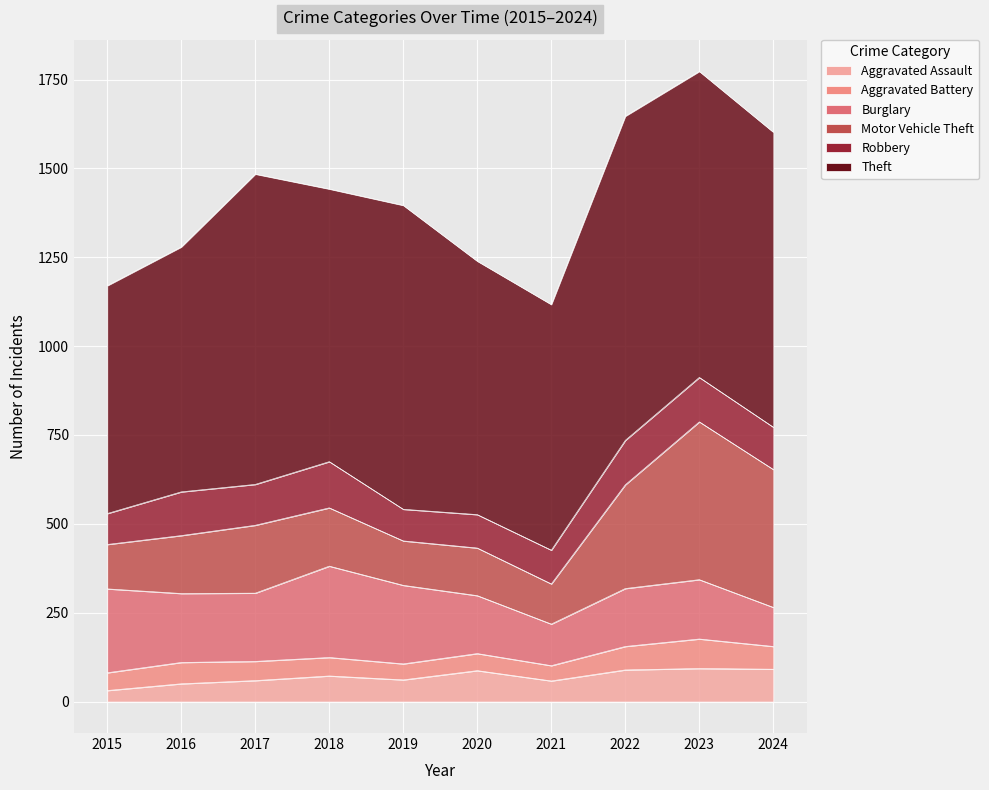

Rank the series by their maximum value, from highest to lowest.

Theft, Motor Vehicle Theft, Burglary, Robbery, Aggravated Assault, Aggravated Battery